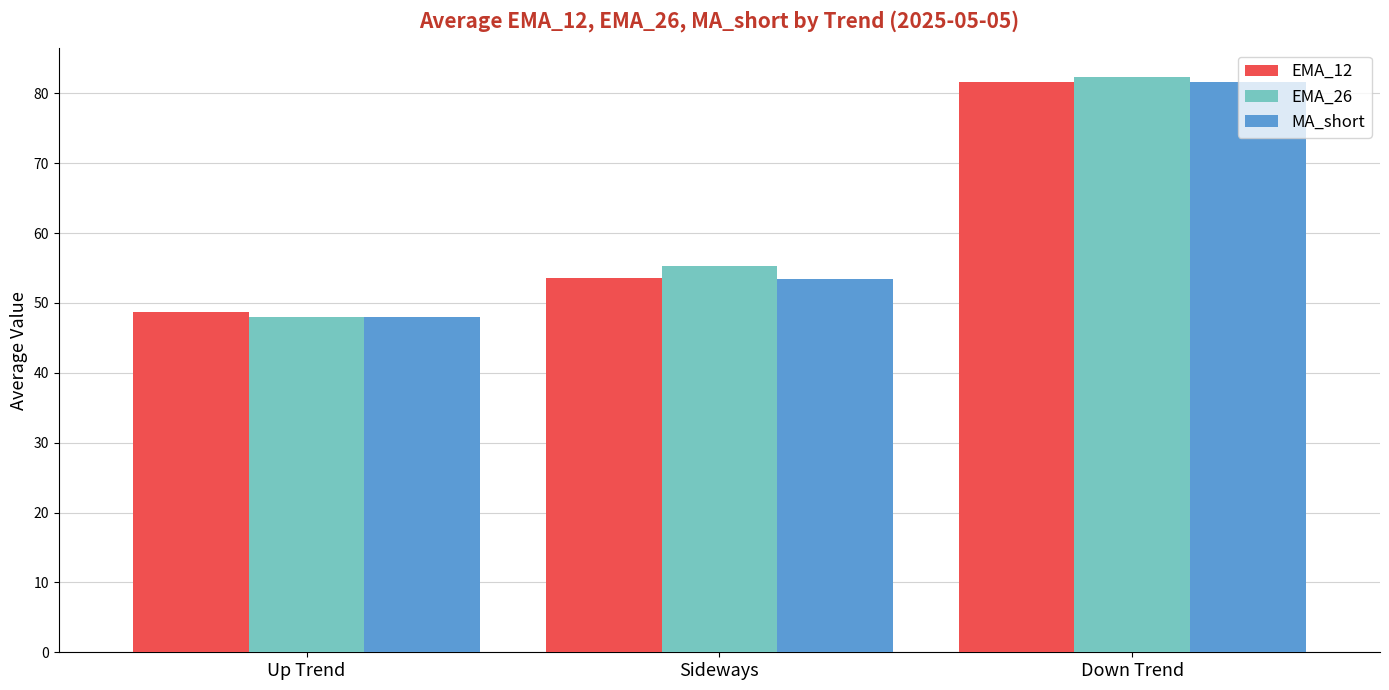

How many values in the EMA_12 series exceed 53?

2